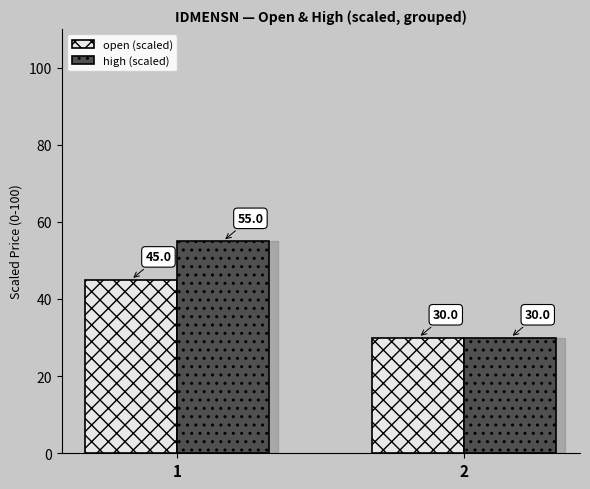

Is the value of high (scaled) at 1 greater than the value of open (scaled) at 2?

Yes